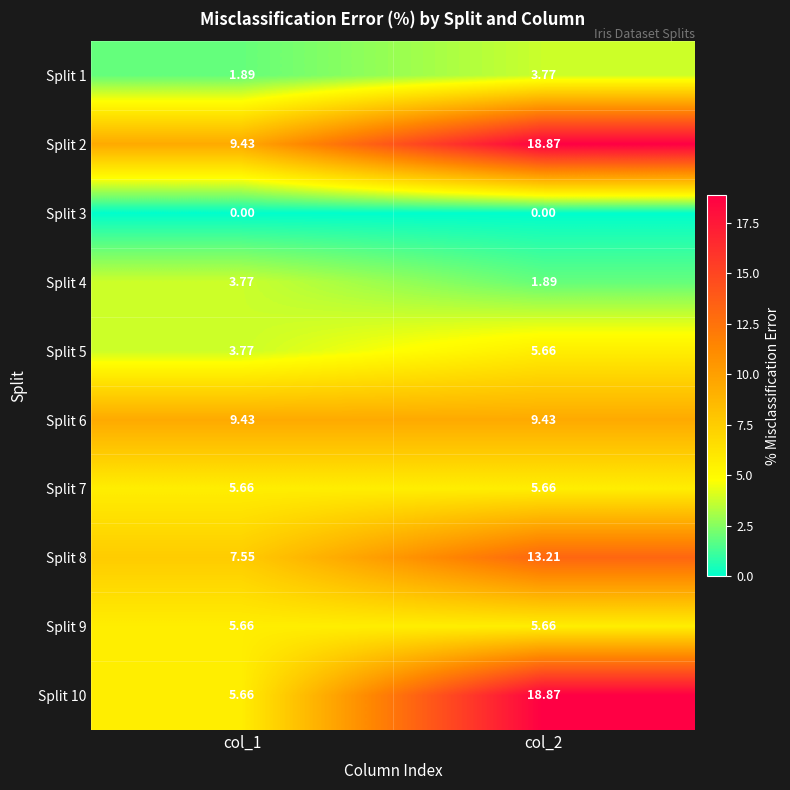

Is the value of Split 5 at col_2 greater than the value of Split 4 at col_1?

Yes